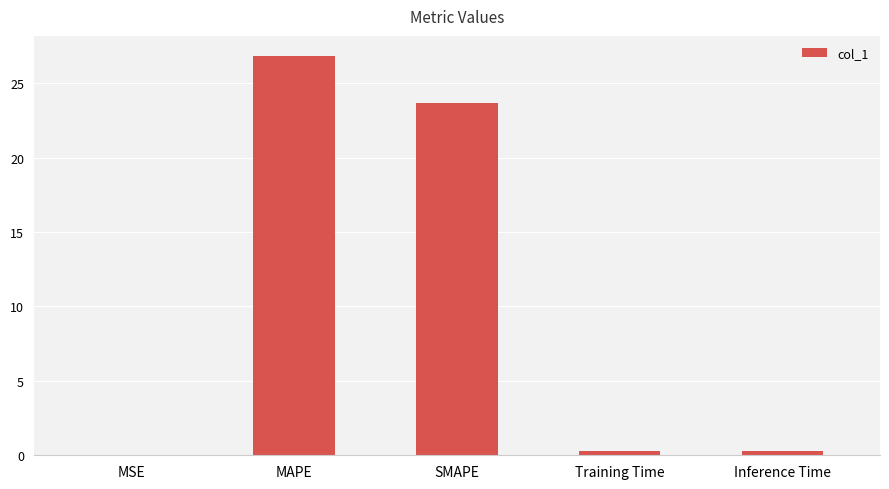

The chart shows a value of 33.0 at SMAPE. True or false?

False